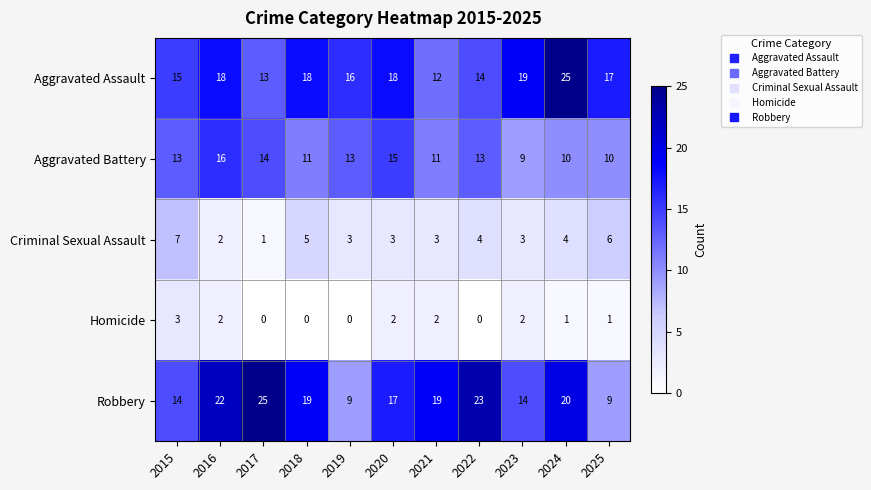

What is the sum of the Homicide values at 2020 and 2021?

4